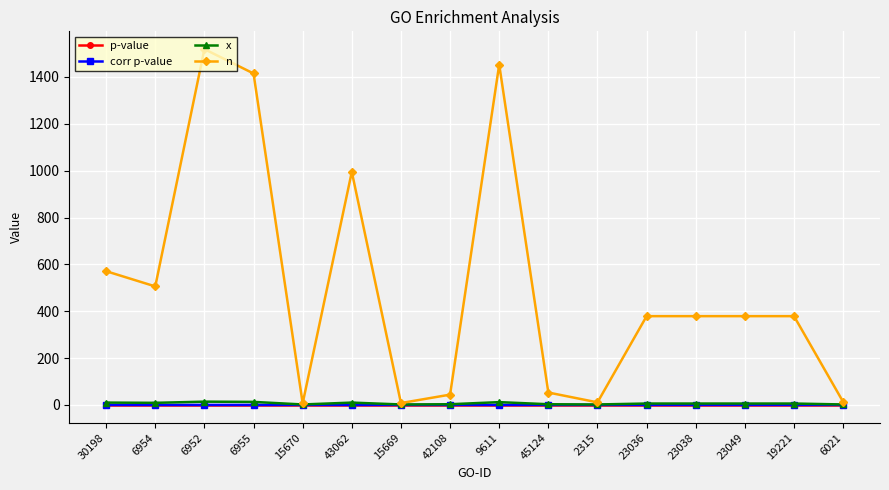

True or false: x has more than 0 interior local peaks.

True